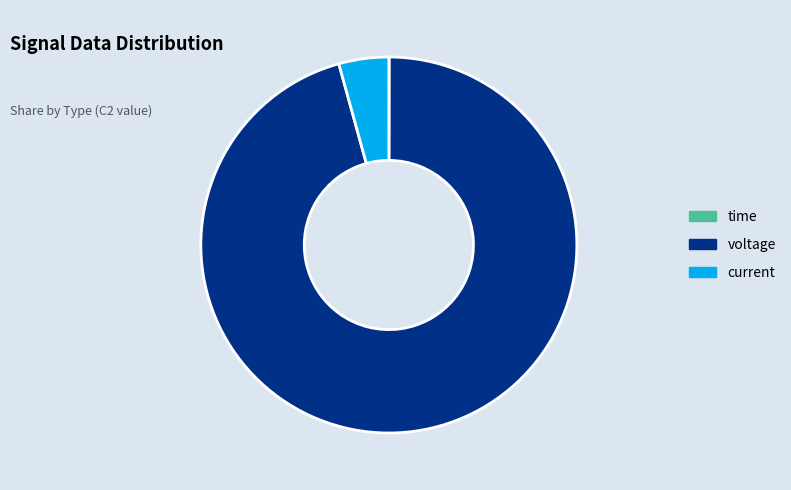

What is the majority slice?

voltage